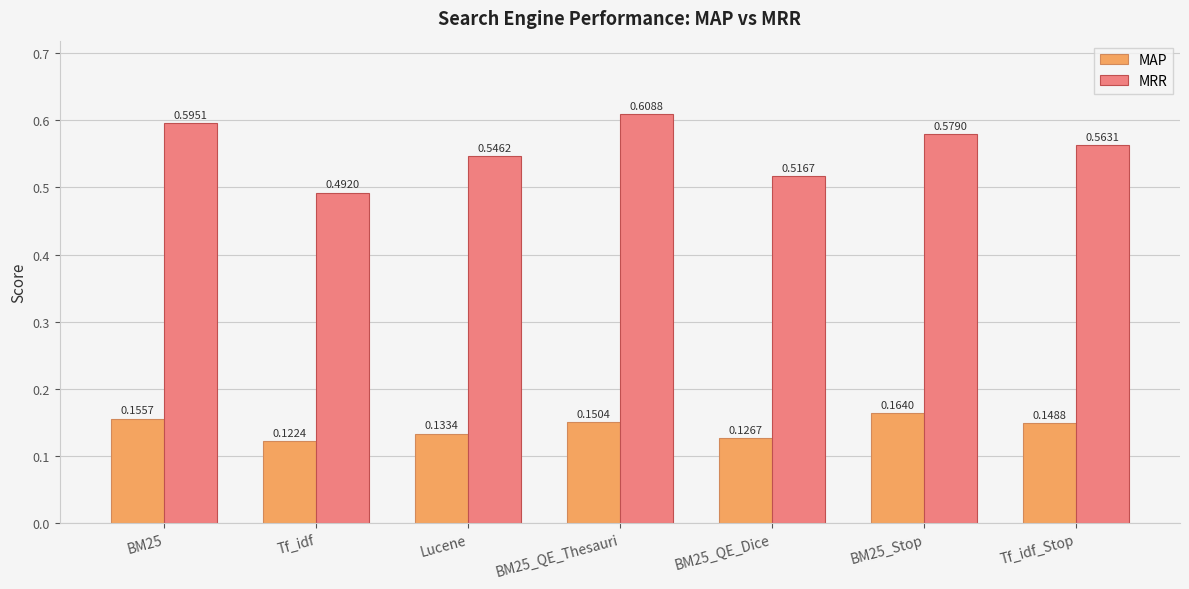

What are all the series names shown in the legend?

MAP, MRR